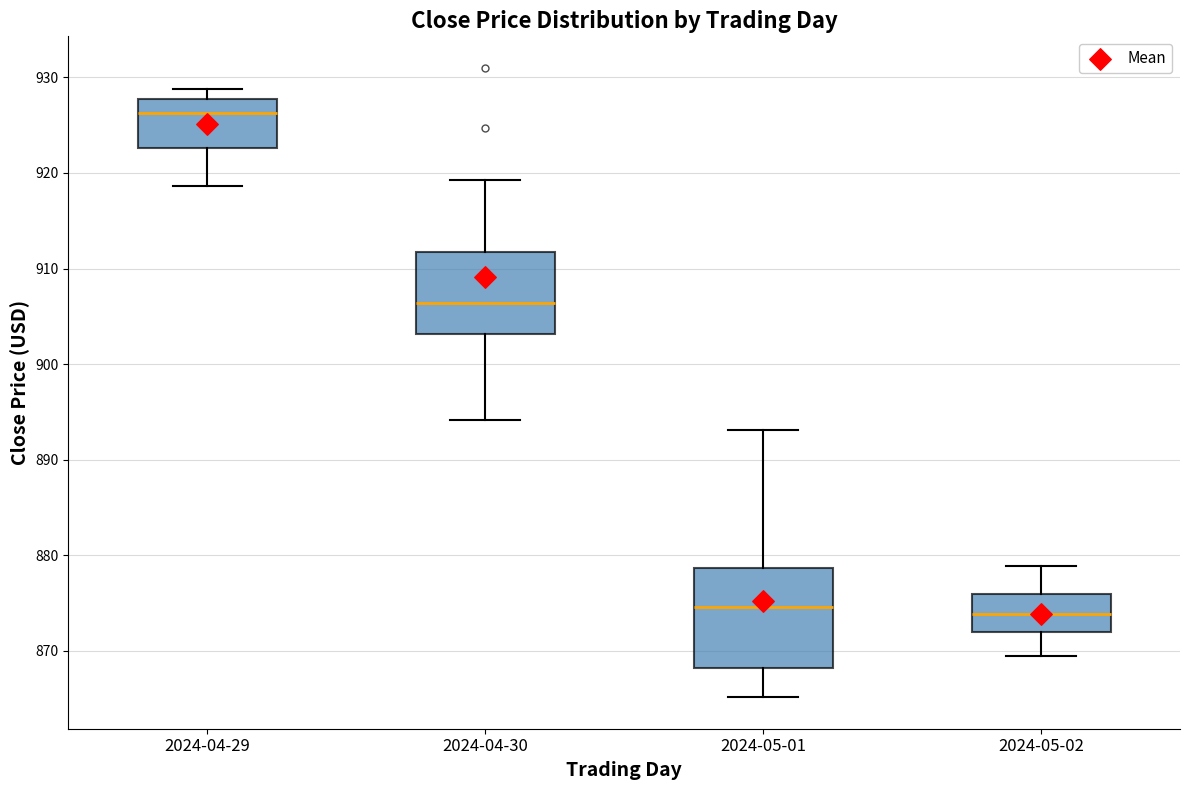

Reading left to right, read every box against the y-axis: the position of its median line, the range the box covers, and the ends of its whiskers. The values are not printed on the chart, so give them approximately, as read against the axis.

2024-04-29: median 926, box 923 to 928, whiskers 919 to 929
2024-04-30: median 906, box 903 to 912, whiskers 894 to 919
2024-05-01: median 875, box 868 to 879, whiskers 865 to 893
2024-05-02: median 874, box 872 to 876, whiskers 870 to 879